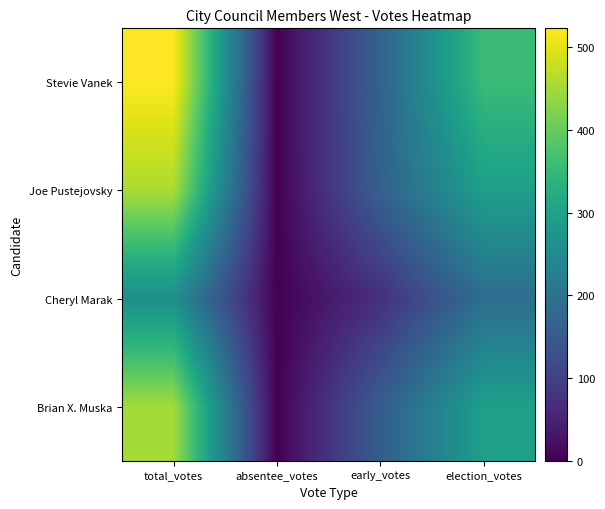

At how many categories does at least one series exceed 153?

3